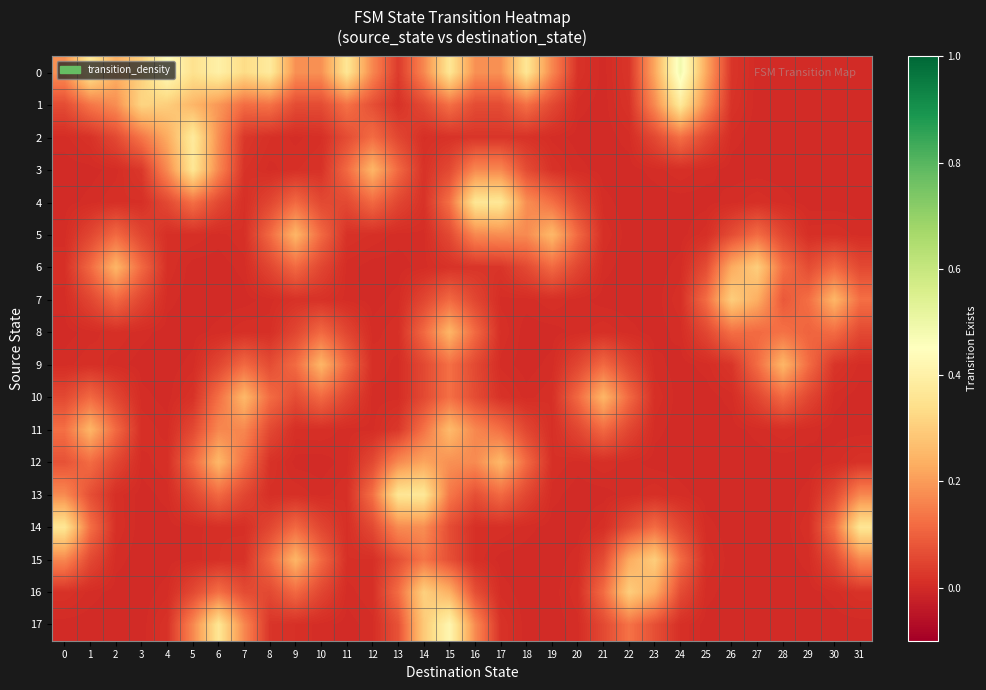

Reading left to right, transcribe all the data shown in this chart.

0: 0=0.2	1=0.4	2=0.2	3=0.3	4=0.4	5=0.3	6=0.4	7=0.3	8=0.4	9=0.2	10=0.2	11=0.4	12=0.2	13=0.0	14=0.2	15=0.4	16=0.2	17=0.2	18=0.4	19=0.2	20=0.0	21=0.0	22=0.0	23=0.2	24=0.5	25=0.2	26=0.0	27=0.0	28=0.0	29=0.0	30=0.0	31=0.0
1: 0=0.1	1=0.1	2=0.2	3=0.3	4=0.3	5=0.3	6=0.2	7=0.1	8=0.1	9=0.1	10=0.1	11=0.1	12=0.1	13=0.0	14=0.1	15=0.1	16=0.1	17=0.1	18=0.1	19=0.1	20=0.0	21=0.0	22=0.0	23=0.2	24=0.4	25=0.2	26=0.0	27=0.0	28=0.0	29=0.0	30=0.0	31=0.0
2: 0=0.0	1=0.0	2=0.1	3=0.1	4=0.2	5=0.4	6=0.2	7=0.0	8=0.0	9=0.0	10=0.0	11=0.1	12=0.1	13=0.1	14=0.0	15=0.0	16=0.0	17=0.0	18=0.0	19=0.0	20=0.0	21=0.0	22=0.0	23=0.1	24=0.1	25=0.1	26=0.0	27=0.0	28=0.0	29=0.0	30=0.0	31=0.0
3: 0=0.0	1=0.0	2=0.0	3=0.0	4=0.2	5=0.4	6=0.2	7=0.0	8=0.0	9=0.0	10=0.0	11=0.1	12=0.2	13=0.1	14=0.0	15=0.1	16=0.2	17=0.2	18=0.1	19=0.0	20=0.0	21=0.0	22=0.0	23=0.0	24=0.0	25=0.0	26=0.0	27=0.0	28=0.0	29=0.0	30=0.0	31=0.0
4: 0=0.0	1=0.0	2=0.0	3=0.0	4=0.1	5=0.1	6=0.1	7=0.0	8=0.1	9=0.1	10=0.1	11=0.1	12=0.1	13=0.1	14=0.0	15=0.1	16=0.4	17=0.4	18=0.2	19=0.1	20=0.1	21=0.0	22=0.0	23=0.0	24=0.0	25=0.0	26=0.0	27=0.0	28=0.0	29=0.0	30=0.0	31=0.0
5: 0=0.0	1=0.1	2=0.1	3=0.1	4=0.0	5=0.0	6=0.0	7=0.0	8=0.1	9=0.2	10=0.1	11=0.0	12=0.0	13=0.0	14=0.0	15=0.1	16=0.2	17=0.2	18=0.2	19=0.3	20=0.1	21=0.0	22=0.0	23=0.0	24=0.0	25=0.0	26=0.1	27=0.1	28=0.1	29=0.0	30=0.0	31=0.0
6: 0=0.0	1=0.1	2=0.2	3=0.1	4=0.0	5=0.0	6=0.0	7=0.0	8=0.1	9=0.1	10=0.1	11=0.0	12=0.0	13=0.0	14=0.0	15=0.0	16=0.0	17=0.0	18=0.1	19=0.1	20=0.1	21=0.0	22=0.0	23=0.0	24=0.0	25=0.1	26=0.2	27=0.3	28=0.1	29=0.1	30=0.1	31=0.1
7: 0=0.0	1=0.1	2=0.1	3=0.1	4=0.0	5=0.0	6=0.0	7=0.0	8=0.0	9=0.0	10=0.0	11=0.0	12=0.0	13=0.0	14=0.1	15=0.1	16=0.1	17=0.0	18=0.0	19=0.0	20=0.0	21=0.0	22=0.0	23=0.0	24=0.0	25=0.1	26=0.3	27=0.2	28=0.1	29=0.1	30=0.2	31=0.1
8: 0=0.0	1=0.0	2=0.0	3=0.0	4=0.0	5=0.0	6=0.0	7=0.0	8=0.0	9=0.1	10=0.1	11=0.1	12=0.0	13=0.0	14=0.1	15=0.2	16=0.1	17=0.0	18=0.0	19=0.0	20=0.0	21=0.0	22=0.0	23=0.0	24=0.0	25=0.1	26=0.1	27=0.1	28=0.1	29=0.1	30=0.1	31=0.1
9: 0=0.0	1=0.0	2=0.0	3=0.0	4=0.0	5=0.0	6=0.1	7=0.1	8=0.1	9=0.1	10=0.2	11=0.1	12=0.0	13=0.0	14=0.1	15=0.1	16=0.1	17=0.0	18=0.0	19=0.0	20=0.1	21=0.1	22=0.1	23=0.0	24=0.0	25=0.0	26=0.0	27=0.1	28=0.2	29=0.1	30=0.0	31=0.0
10: 0=0.1	1=0.1	2=0.1	3=0.0	4=0.0	5=0.0	6=0.1	7=0.3	8=0.1	9=0.1	10=0.1	11=0.1	12=0.0	13=0.0	14=0.1	15=0.1	16=0.1	17=0.0	18=0.0	19=0.0	20=0.1	21=0.2	22=0.1	23=0.0	24=0.0	25=0.0	26=0.0	27=0.1	28=0.1	29=0.1	30=0.0	31=0.0
11: 0=0.1	1=0.2	2=0.1	3=0.0	4=0.0	5=0.1	6=0.2	7=0.2	8=0.1	9=0.0	10=0.0	11=0.0	12=0.0	13=0.0	14=0.1	15=0.3	16=0.2	17=0.1	18=0.1	19=0.0	20=0.1	21=0.1	22=0.1	23=0.0	24=0.0	25=0.0	26=0.0	27=0.0	28=0.0	29=0.0	30=0.0	31=0.0
12: 0=0.1	1=0.1	2=0.1	3=0.0	4=0.0	5=0.1	6=0.3	7=0.1	8=0.0	9=0.0	10=0.0	11=0.0	12=0.1	13=0.2	14=0.2	15=0.2	16=0.2	17=0.3	18=0.1	19=0.0	20=0.0	21=0.0	22=0.0	23=0.0	24=0.0	25=0.0	26=0.0	27=0.0	28=0.0	29=0.0	30=0.0	31=0.0
13: 0=0.2	1=0.1	2=0.0	3=0.0	4=0.0	5=0.1	6=0.1	7=0.1	8=0.0	9=0.0	10=0.0	11=0.0	12=0.1	13=0.4	14=0.4	15=0.1	16=0.1	17=0.1	18=0.1	19=0.0	20=0.0	21=0.0	22=0.0	23=0.0	24=0.0	25=0.0	26=0.0	27=0.0	28=0.0	29=0.0	30=0.1	31=0.2
14: 0=0.4	1=0.1	2=0.0	3=0.0	4=0.0	5=0.0	6=0.0	7=0.0	8=0.1	9=0.1	10=0.1	11=0.0	12=0.1	13=0.2	14=0.2	15=0.1	16=0.0	17=0.0	18=0.0	19=0.0	20=0.0	21=0.0	22=0.1	23=0.1	24=0.1	25=0.0	26=0.0	27=0.0	28=0.0	29=0.0	30=0.1	31=0.4
15: 0=0.2	1=0.1	2=0.0	3=0.0	4=0.0	5=0.0	6=0.0	7=0.0	8=0.1	9=0.2	10=0.1	11=0.0	12=0.0	13=0.1	14=0.1	15=0.1	16=0.0	17=0.0	18=0.0	19=0.0	20=0.0	21=0.1	22=0.2	23=0.3	24=0.1	25=0.0	26=0.0	27=0.0	28=0.0	29=0.0	30=0.1	31=0.2
16: 0=0.0	1=0.0	2=0.0	3=0.0	4=0.0	5=0.1	6=0.1	7=0.1	8=0.1	9=0.1	10=0.1	11=0.0	12=0.0	13=0.1	14=0.3	15=0.2	16=0.1	17=0.0	18=0.0	19=0.0	20=0.0	21=0.1	22=0.3	23=0.2	24=0.1	25=0.0	26=0.0	27=0.0	28=0.0	29=0.0	30=0.0	31=0.0
17: 0=0.0	1=0.0	2=0.0	3=0.0	4=0.0	5=0.2	6=0.4	7=0.2	8=0.0	9=0.0	10=0.0	11=0.0	12=0.0	13=0.1	14=0.3	15=0.4	16=0.2	17=0.0	18=0.0	19=0.0	20=0.0	21=0.1	22=0.1	23=0.1	24=0.0	25=0.0	26=0.0	27=0.0	28=0.0	29=0.0	30=0.0	31=0.0